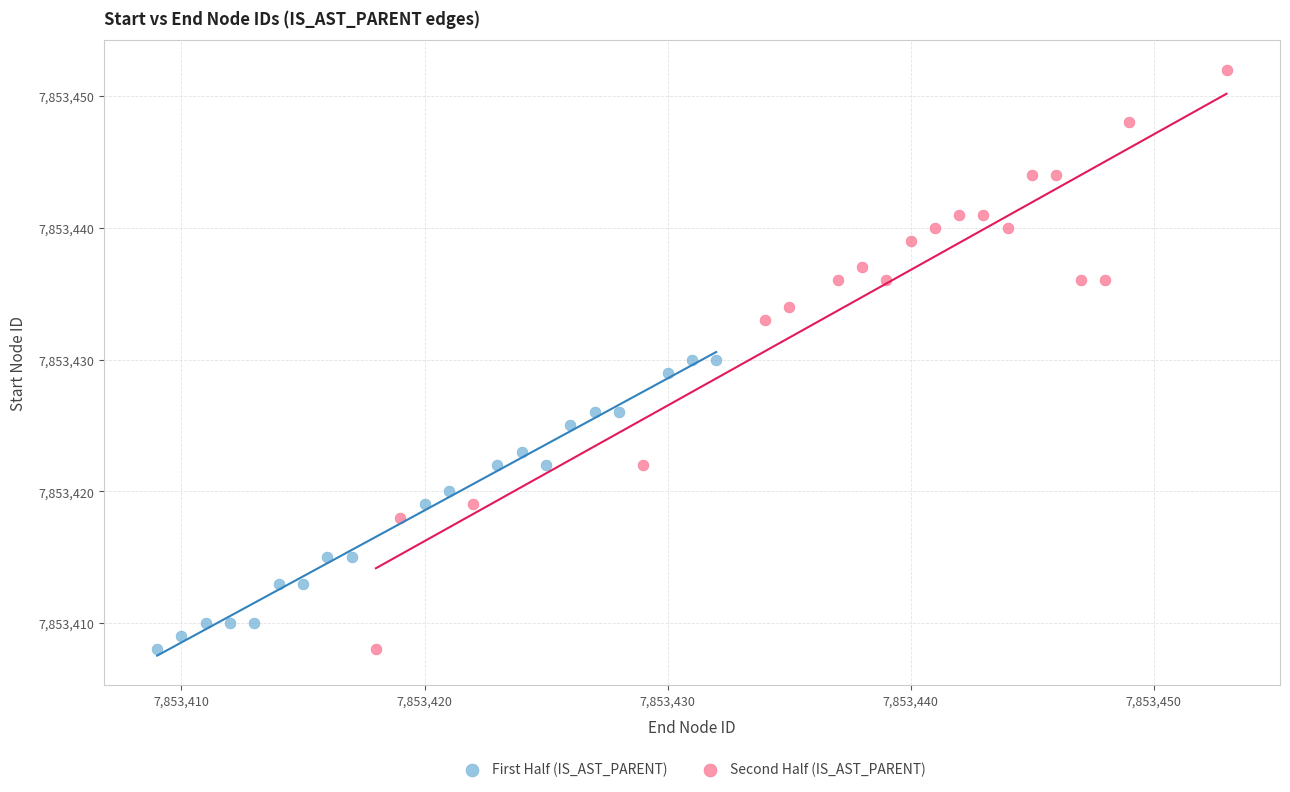

Which series has the largest Y range (max minus min)?

Second Half (IS_AST_PARENT)